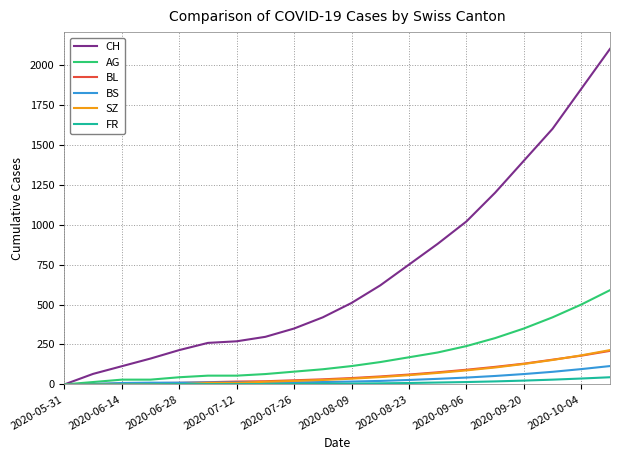

Which series has the widest spread of values?

CH